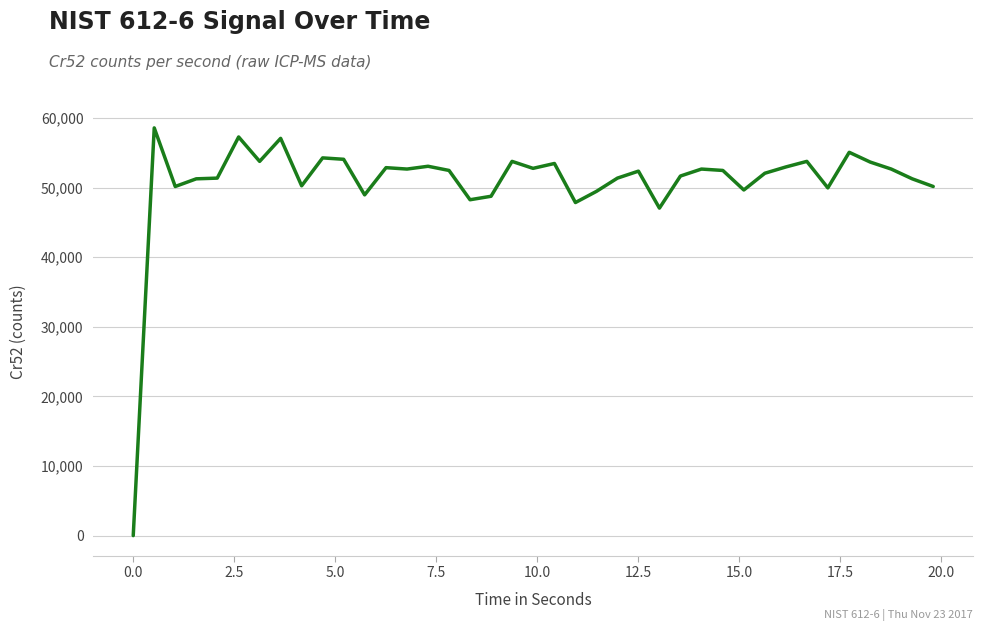

What is the difference between the maximum and minimum values?

58569